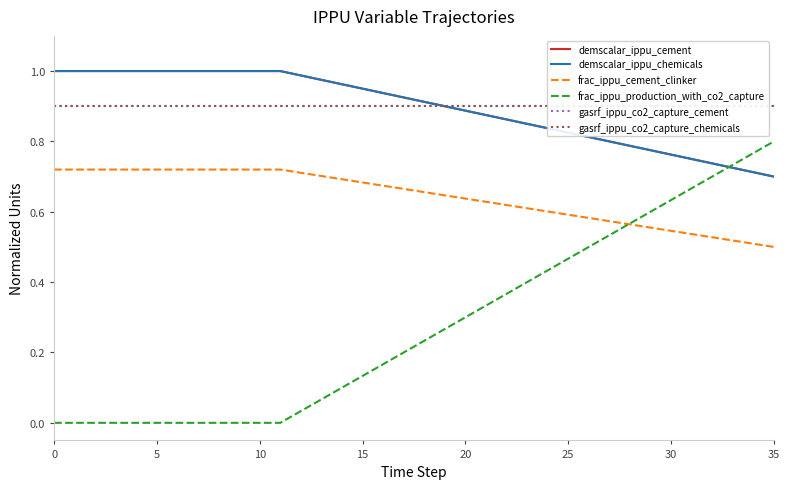

What is the label of the 16th point from the right?

20